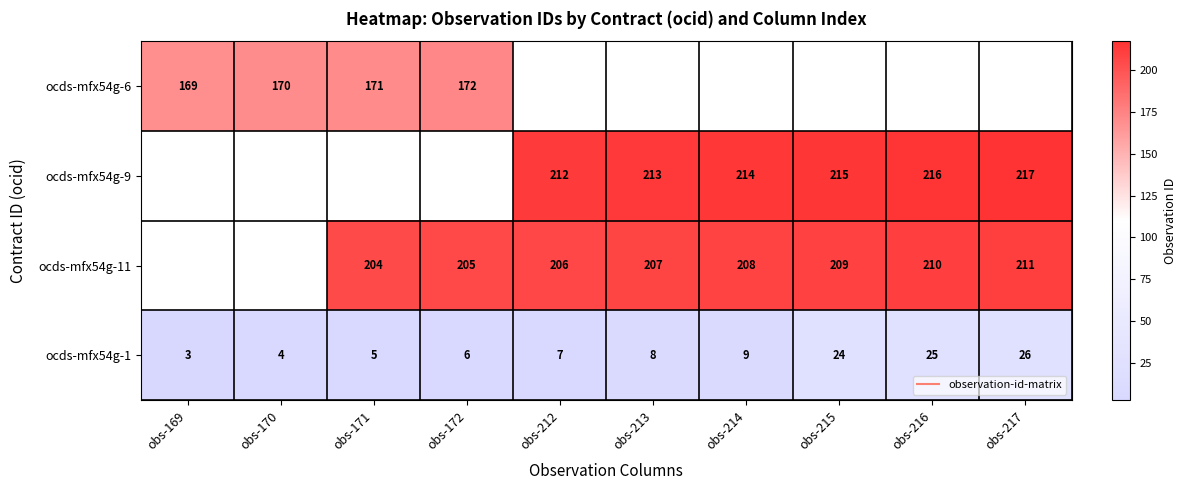

Which series has the largest total across all categories?

ocds-mfx54g-1